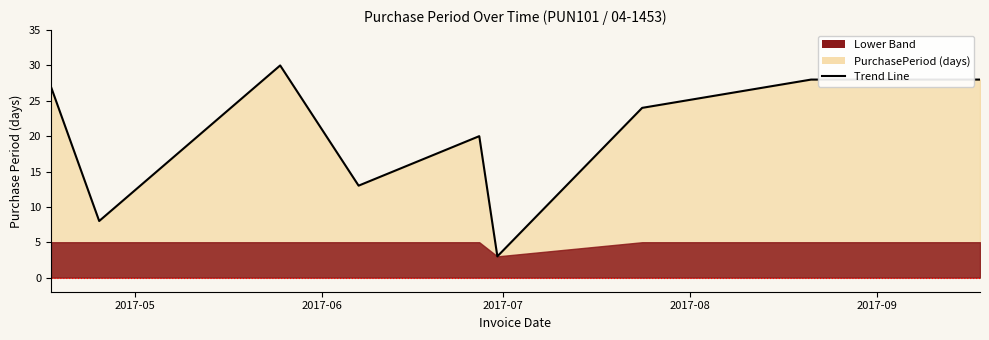

What is the difference between the maximum and minimum values?

27